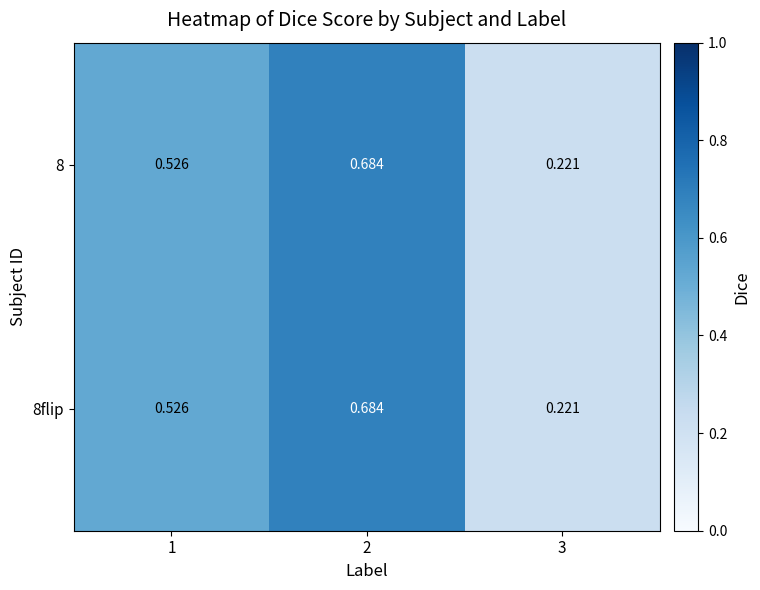

Is the value of 8 at 2 greater than the value of 8flip at 3?

Yes